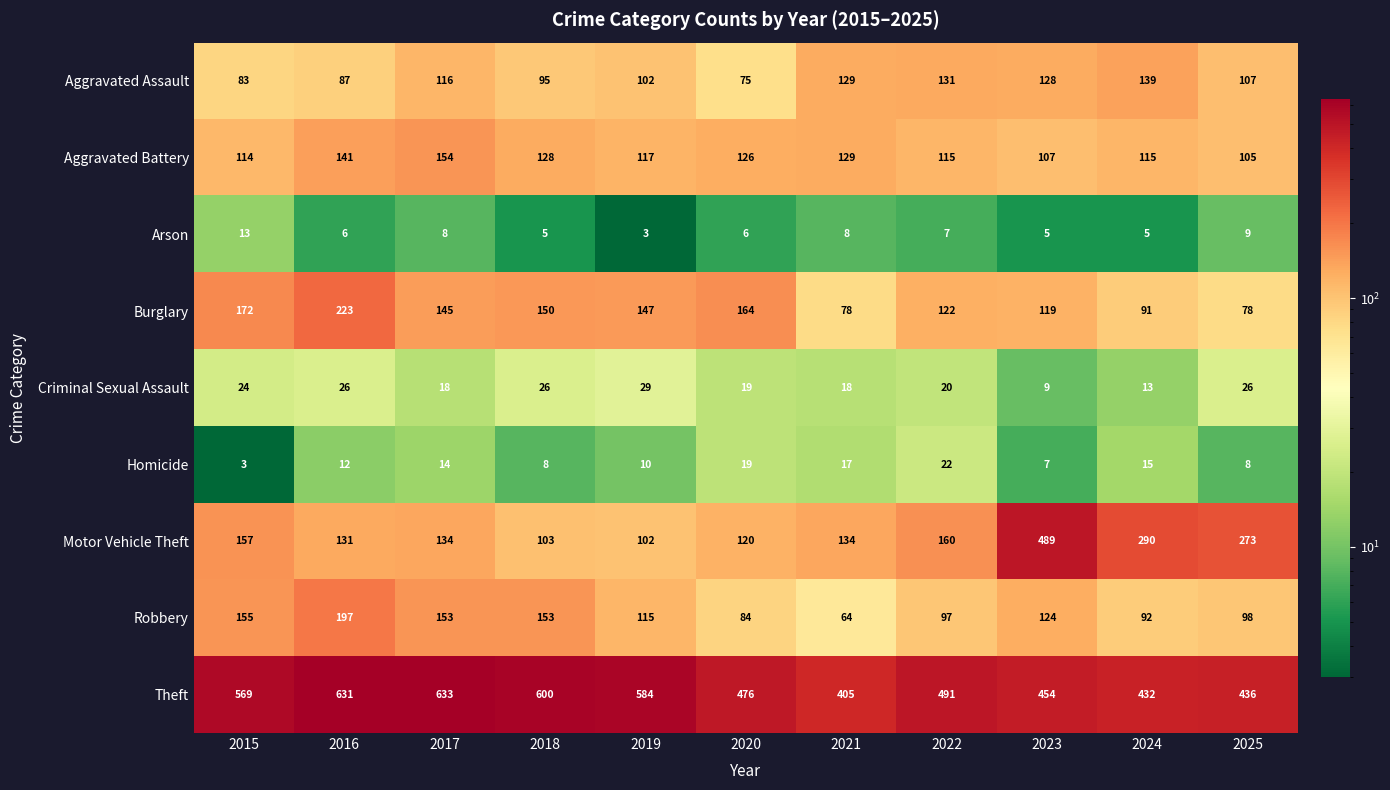

What is the difference between the maximum and minimum values in the Motor Vehicle Theft series?

387